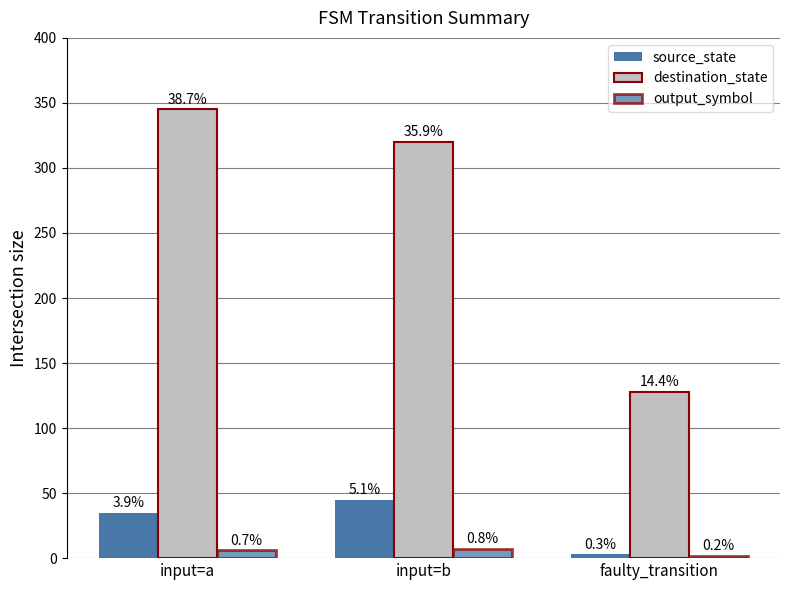

What is the sum of all source_state values?

83